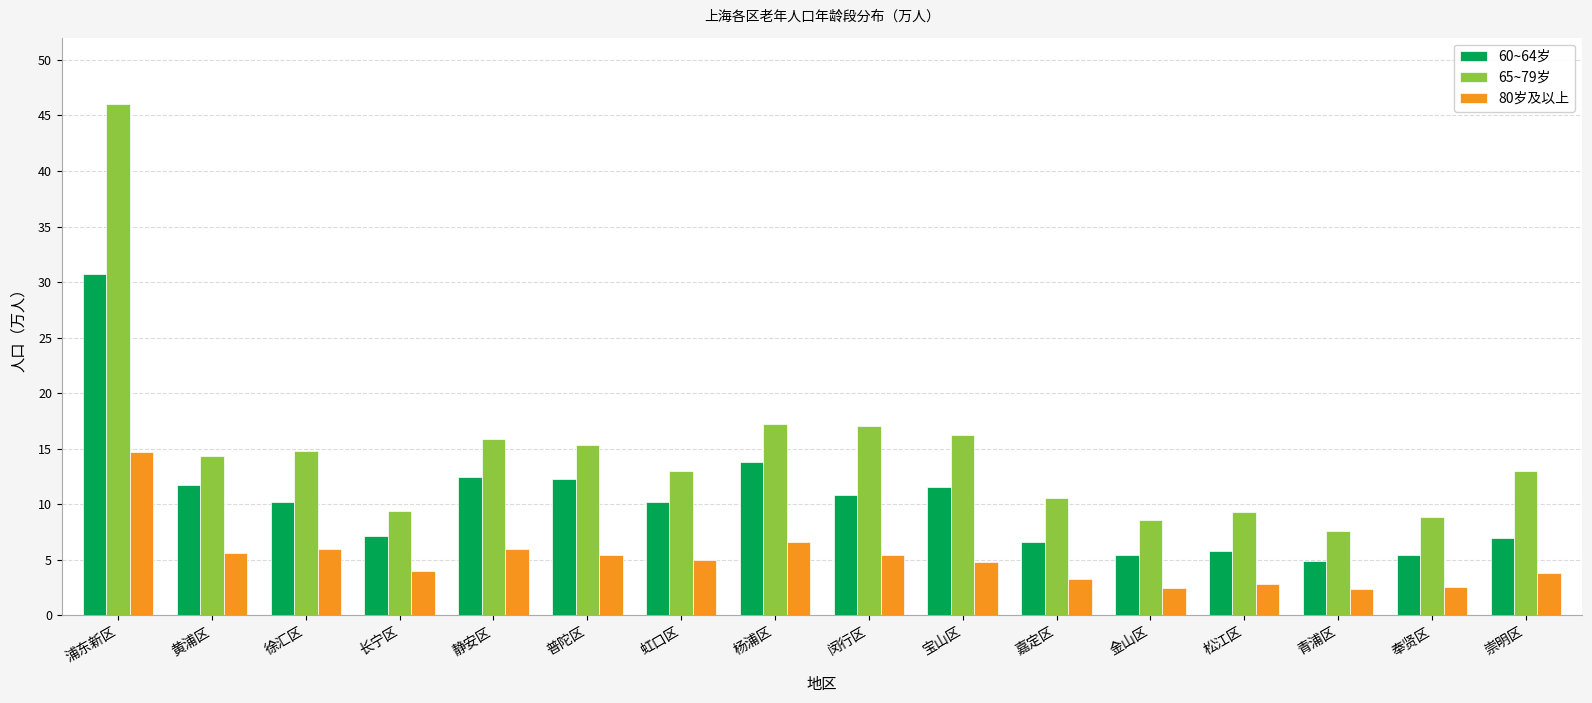

What is the difference between the maximum and minimum values in the 80岁及以上 series?

12.4